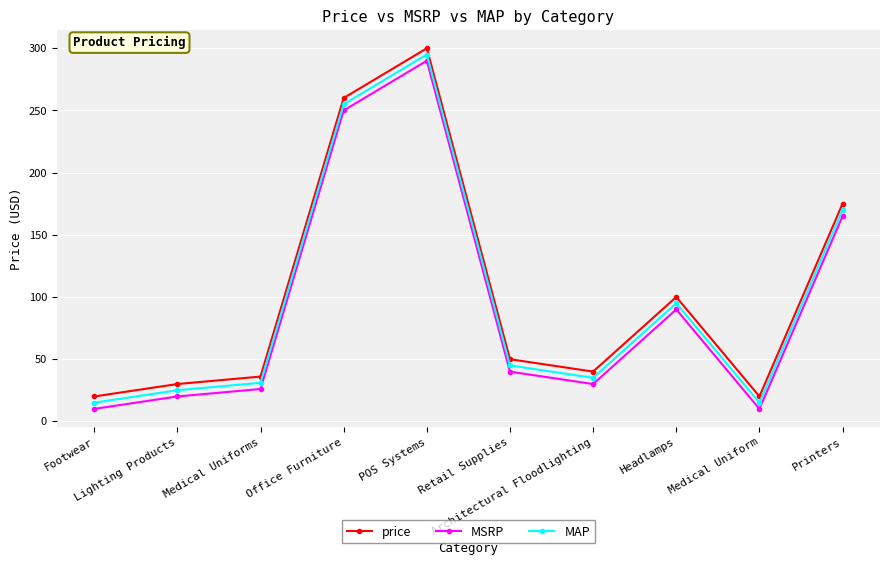

Reading left to right, extract all data points from this chart.

price: Footwear=20.0	Lighting Products=30.0	Medical Uniforms=36.0	Office Furniture=260.0	POS Systems=300.0	Retail Supplies=50.0	Architectural Floodlighting=40.0	Headlamps=100.0	Medical Uniform=20.0	Printers=175.0
MSRP: Footwear=10.0	Lighting Products=20.0	Medical Uniforms=26.0	Office Furniture=250.0	POS Systems=290.0	Retail Supplies=40.0	Architectural Floodlighting=30.0	Headlamps=90.0	Medical Uniform=10.0	Printers=165.0
MAP: Footwear=15.0	Lighting Products=25.0	Medical Uniforms=31.0	Office Furniture=255.0	POS Systems=295.0	Retail Supplies=45.0	Architectural Floodlighting=35.0	Headlamps=95.0	Medical Uniform=15.0	Printers=170.0